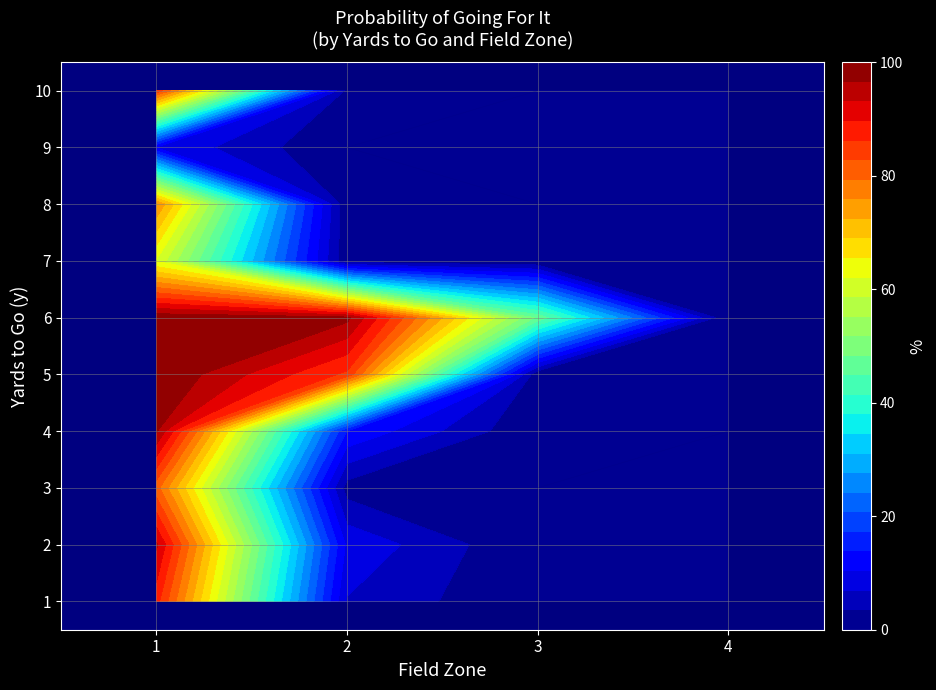

What is the sum of all 7 values?

0.6